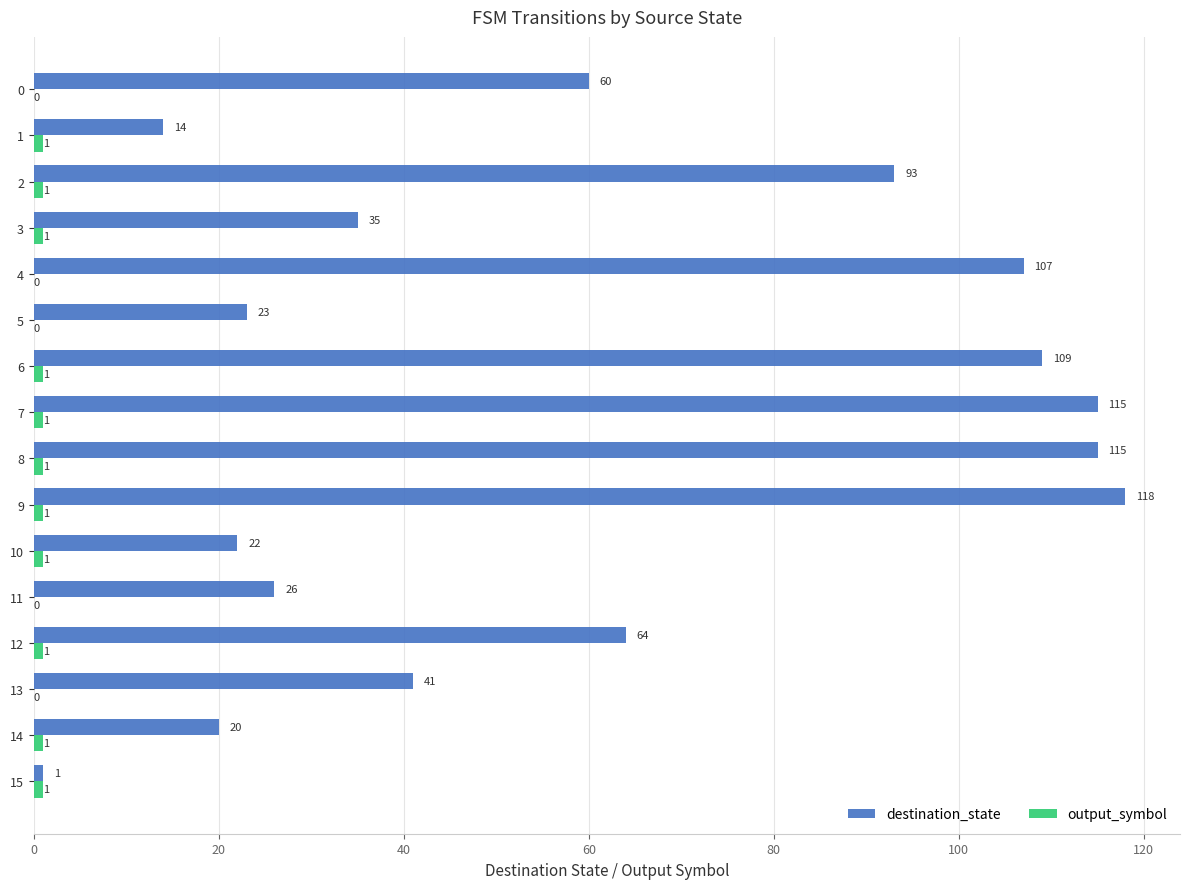

Which series has the largest total across all categories?

destination_state